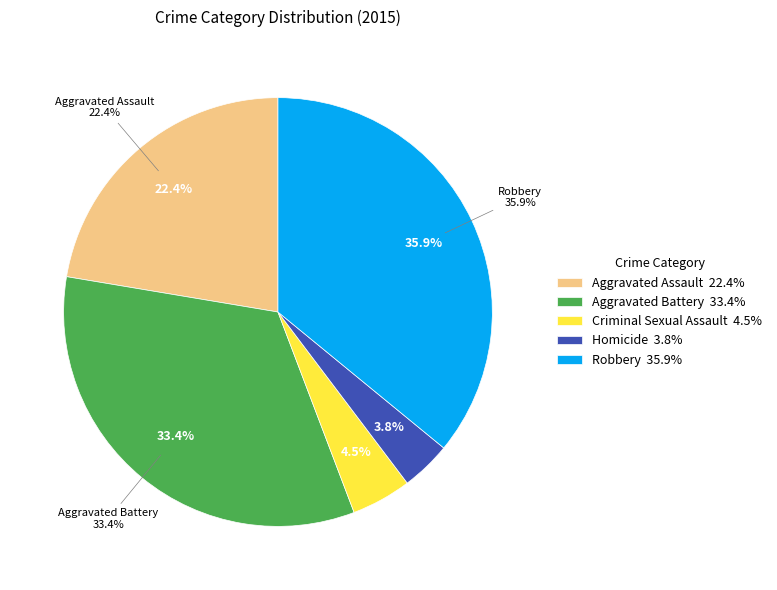

How many slices are in this pie chart?

5